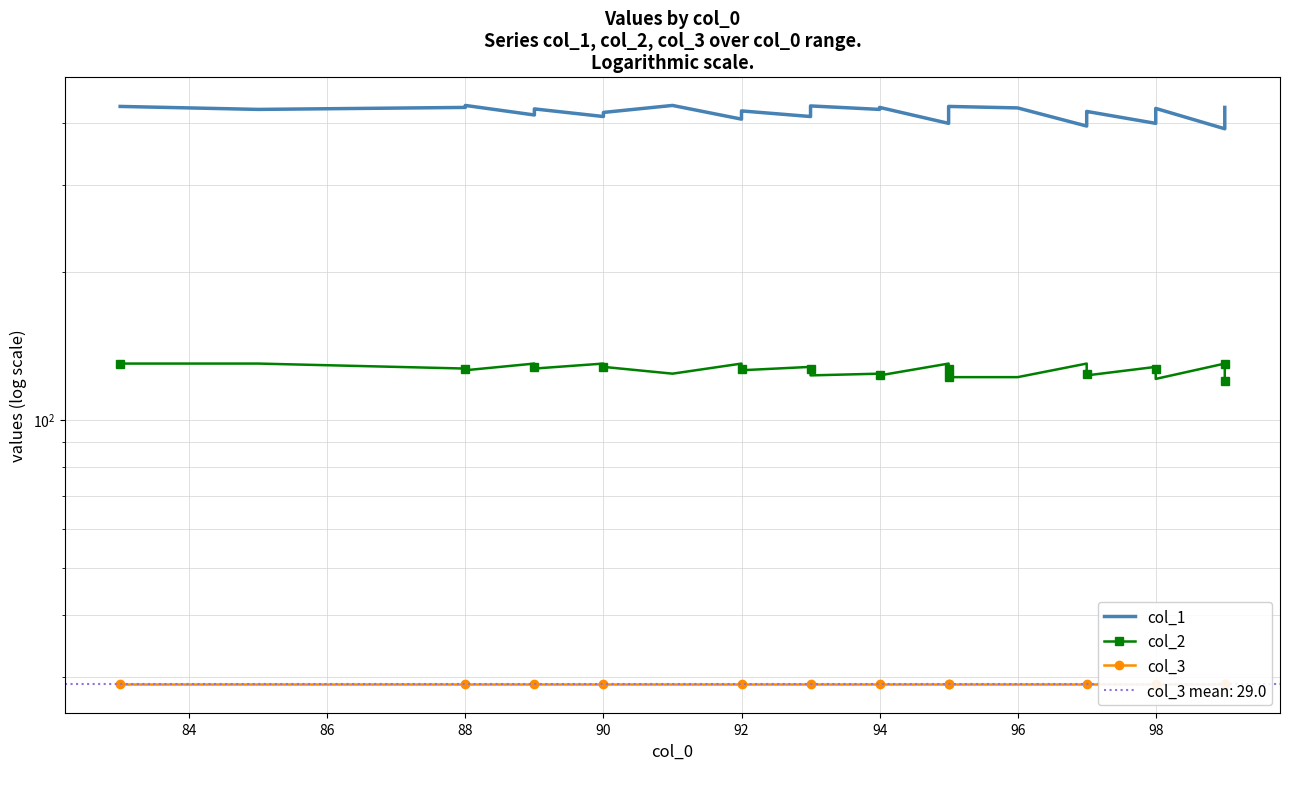

Does the chart have visible grid lines?

Yes